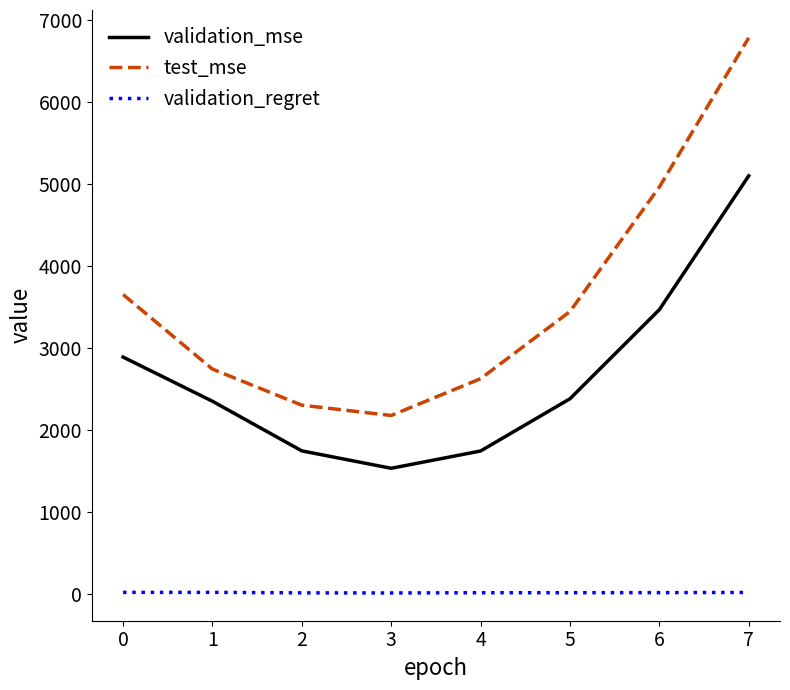

True or false: validation_regret and validation_mse intersect in this chart.

False